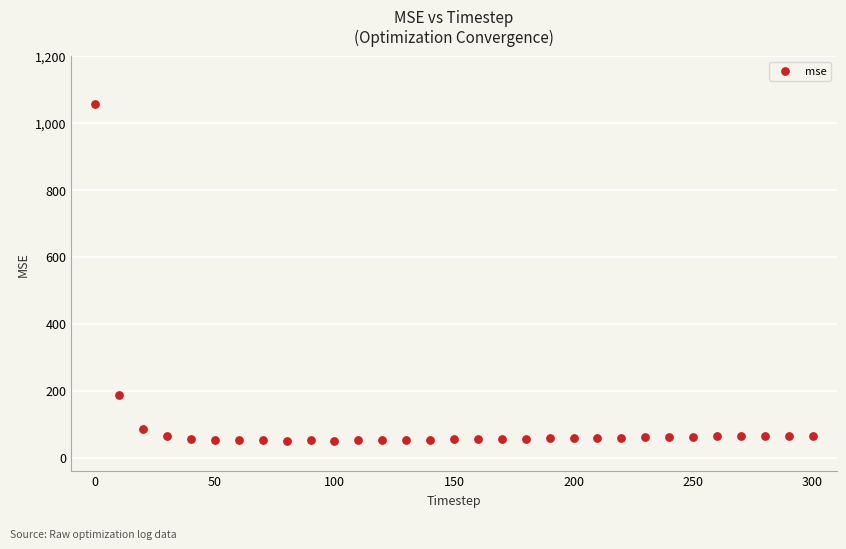

What is the range of X values (max minus min)?

300.0